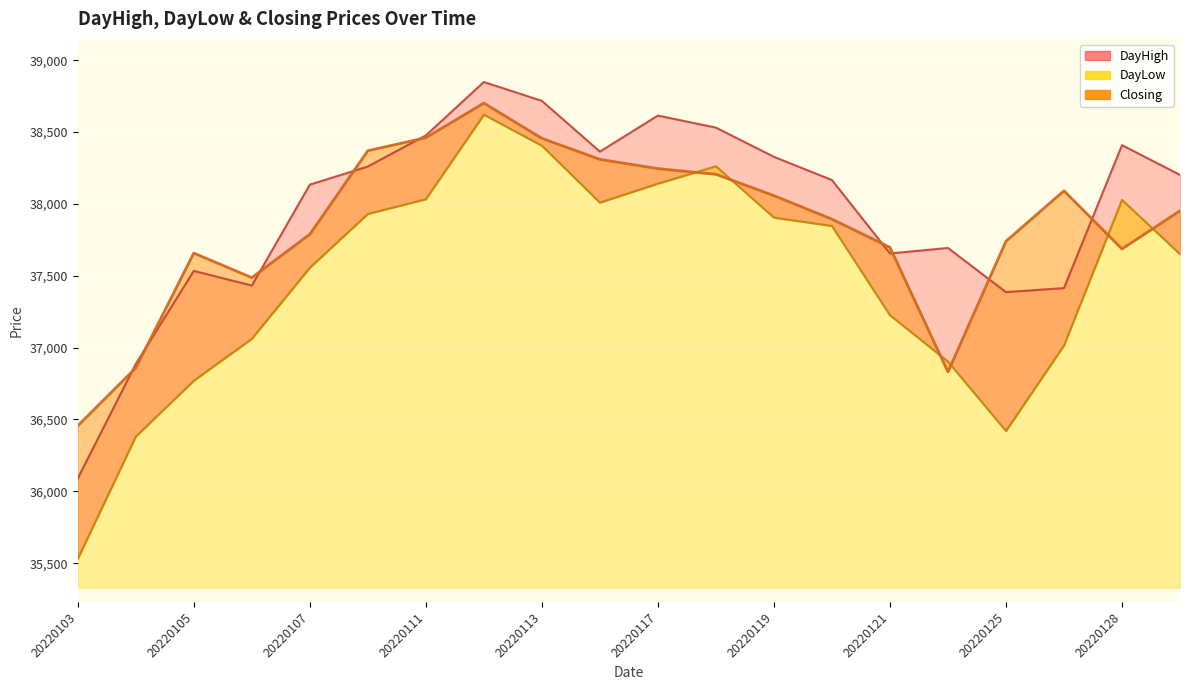

Is the value of DayLow at 20220103 greater than the value of DayHigh at 20220124?

No